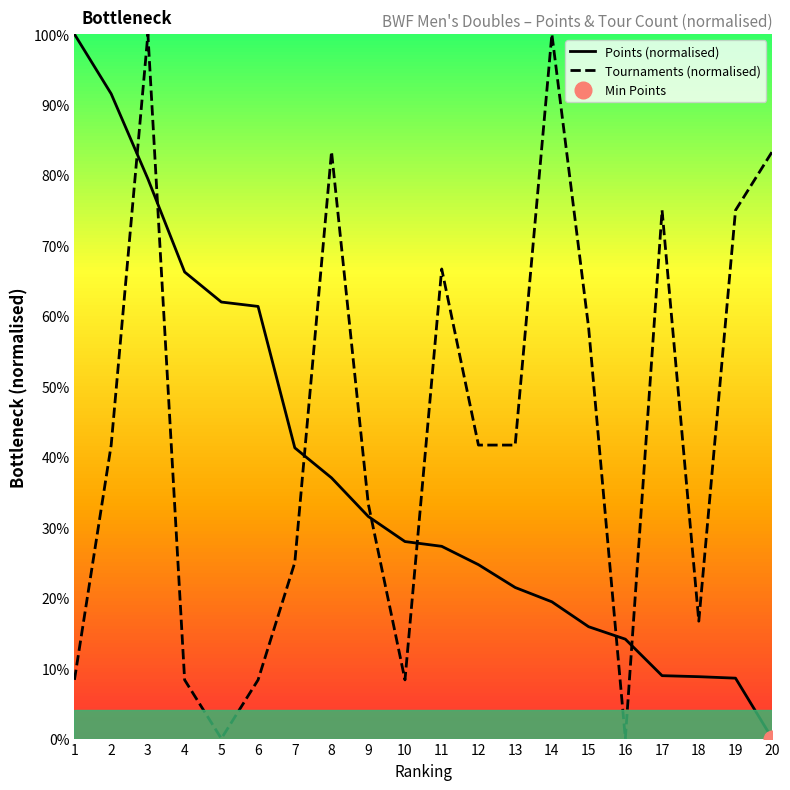

After their last crossing, which series has the higher values: Points (normalised) or Tournaments (normalised)?

Tournaments (normalised)